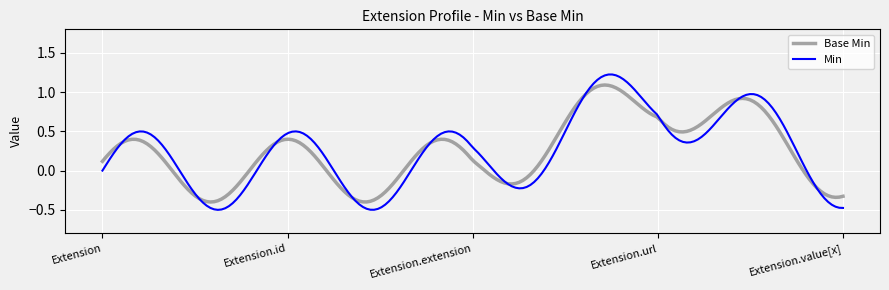

Rank the series by their maximum value, from highest to lowest.

Min, Base Min